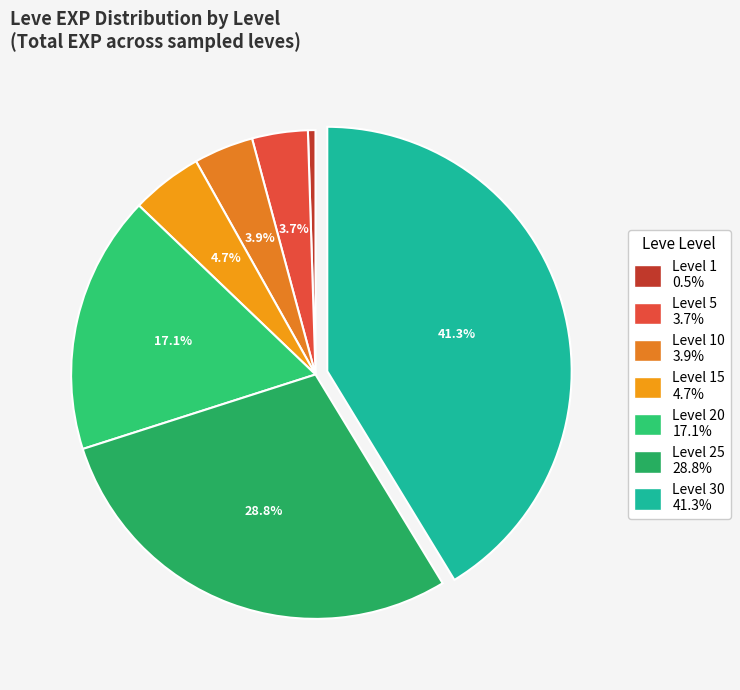

How many slices are in this pie chart?

7